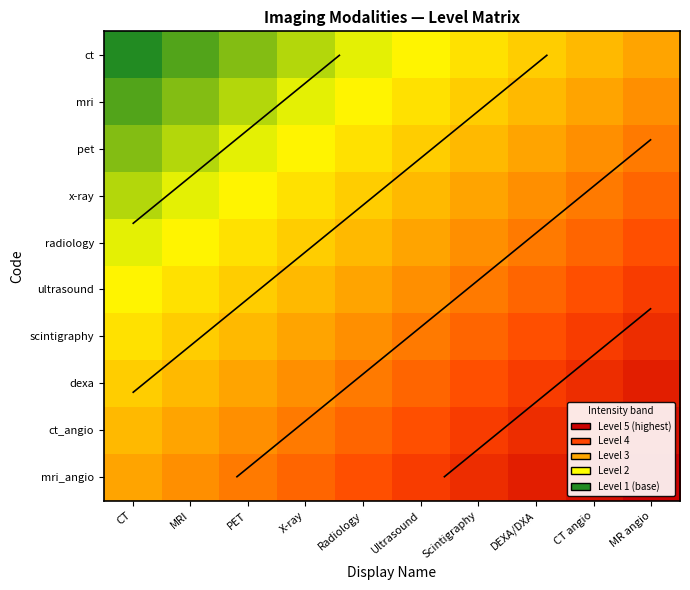

What is the difference between the highest and lowest values at Radiology?

0.5